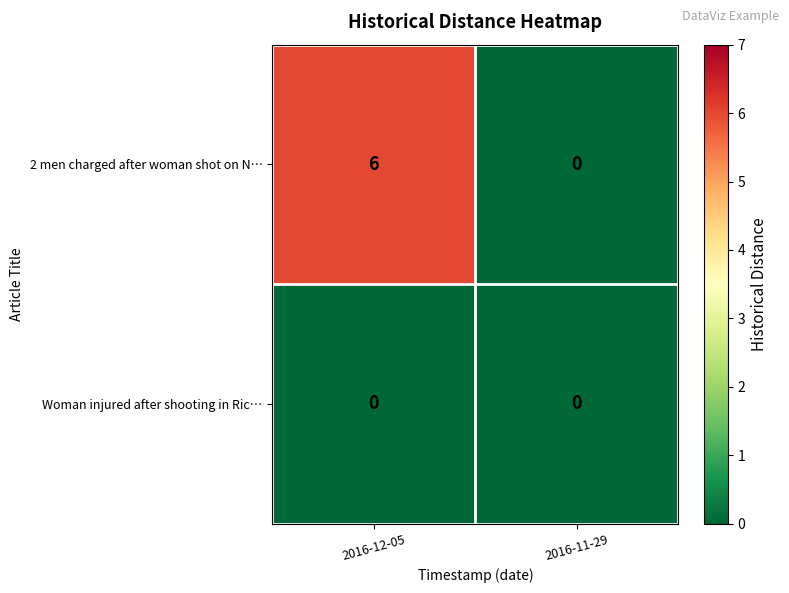

Reading left to right, extract all data points from this chart.

2 men charged after woman shot on N…: 6	0
Woman injured after shooting in Ric…: 0	0